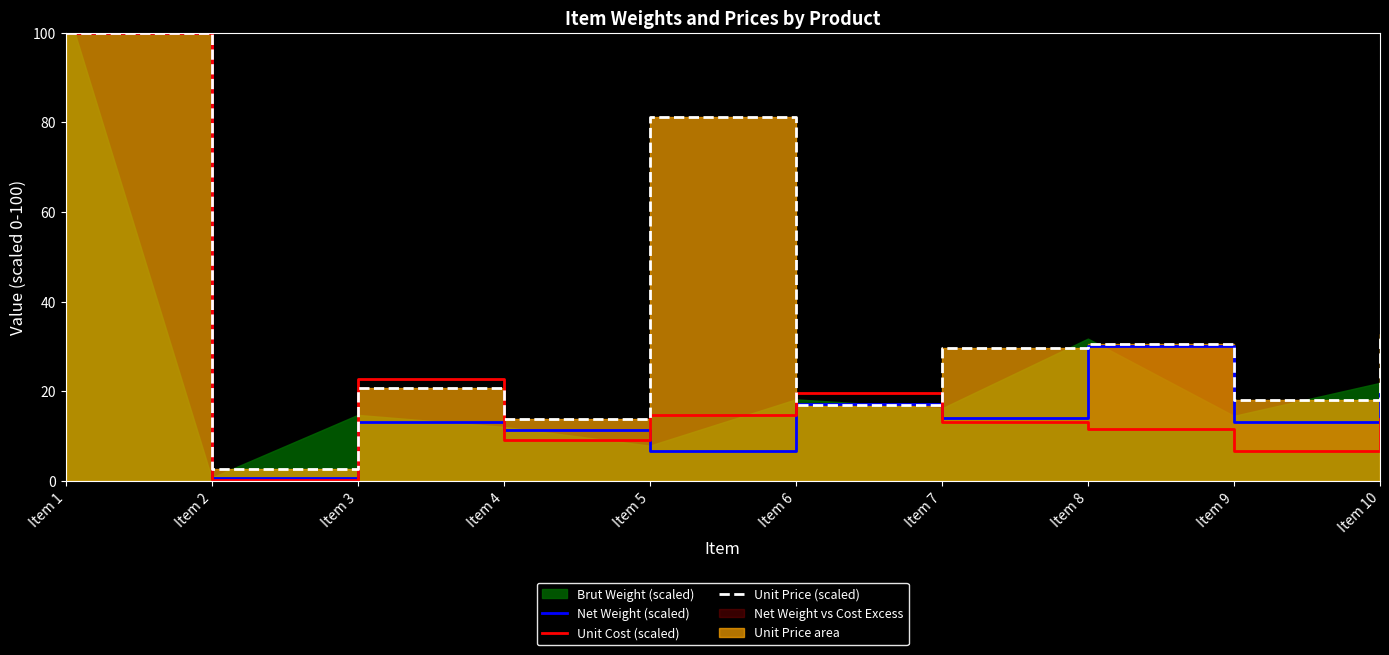

Which series has the largest range (max minus min)?

Unit Cost (scaled)